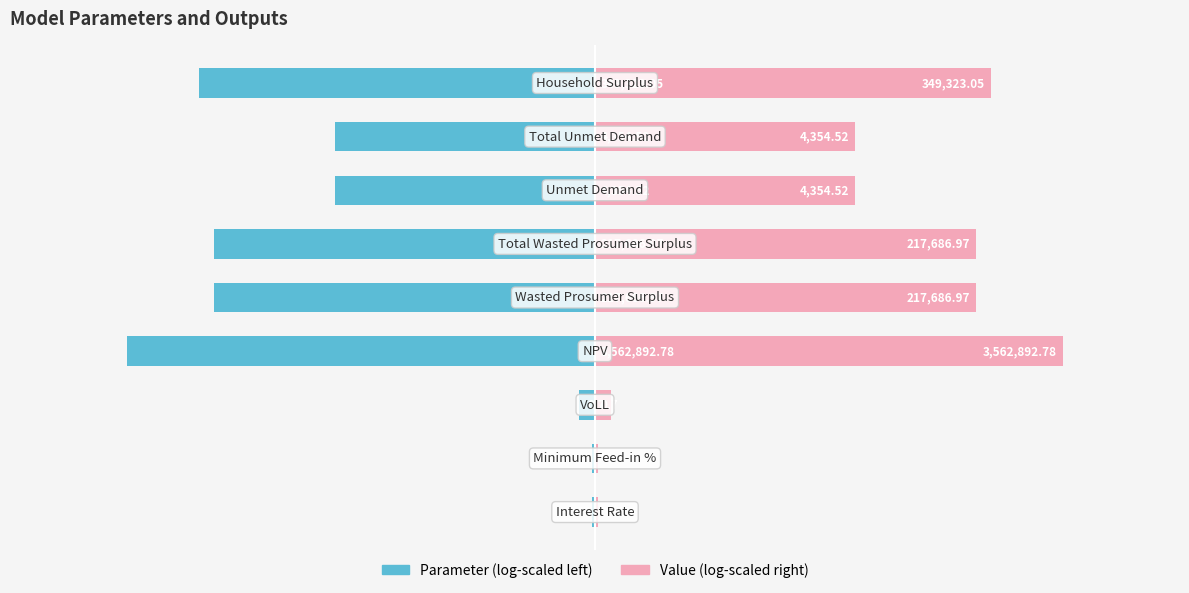

What is the minimum value for Value (log-scaled right)?

0.3